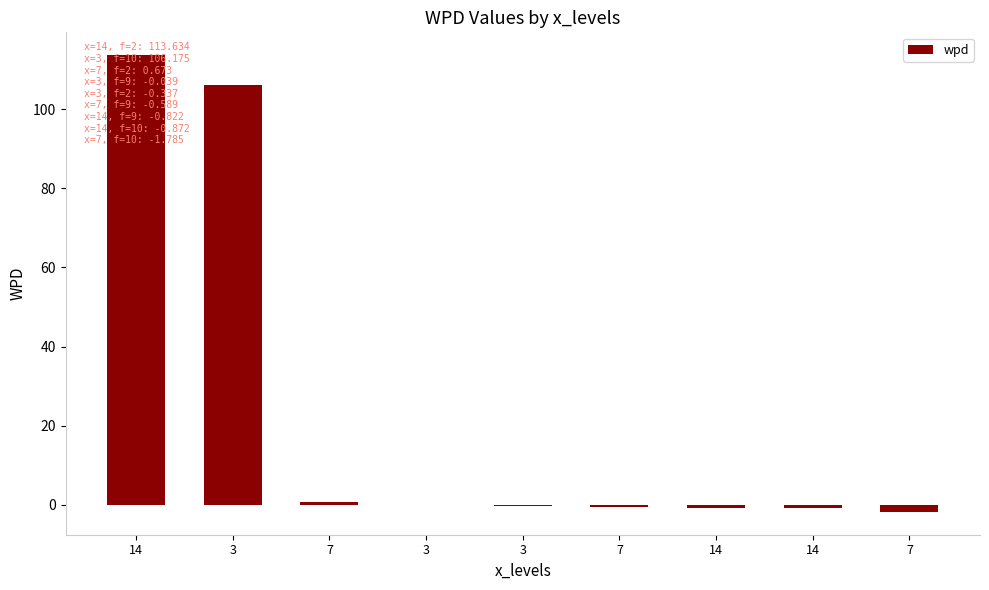

The value at 3 is -0.1. True or false?

False